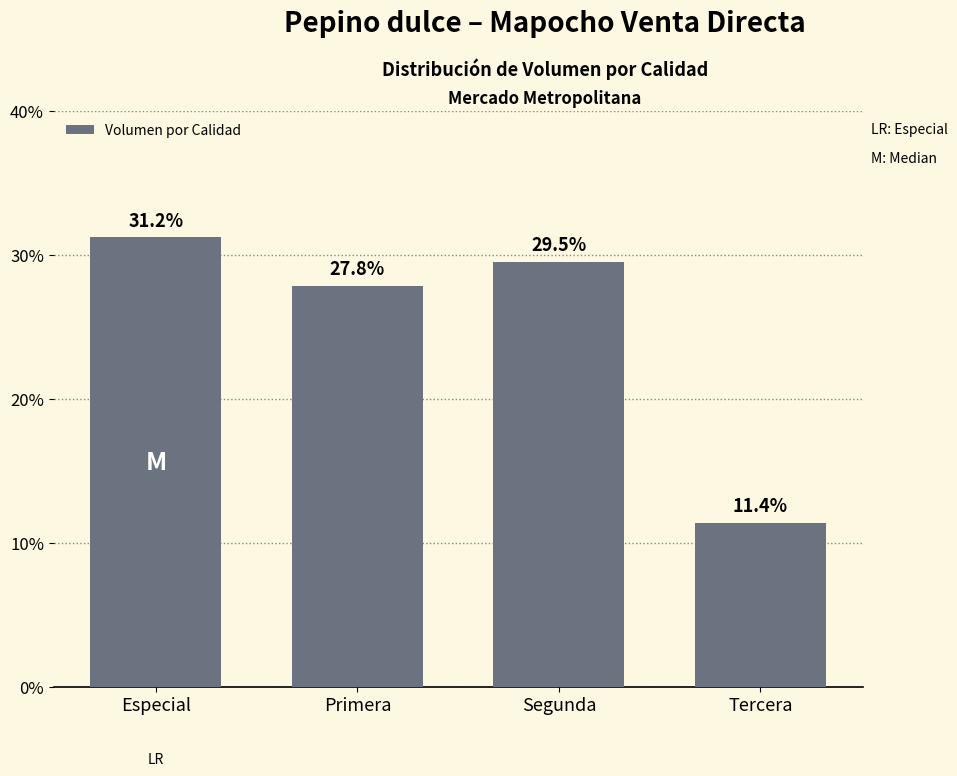

True or false: the data shows 17.9 at Segunda.

False